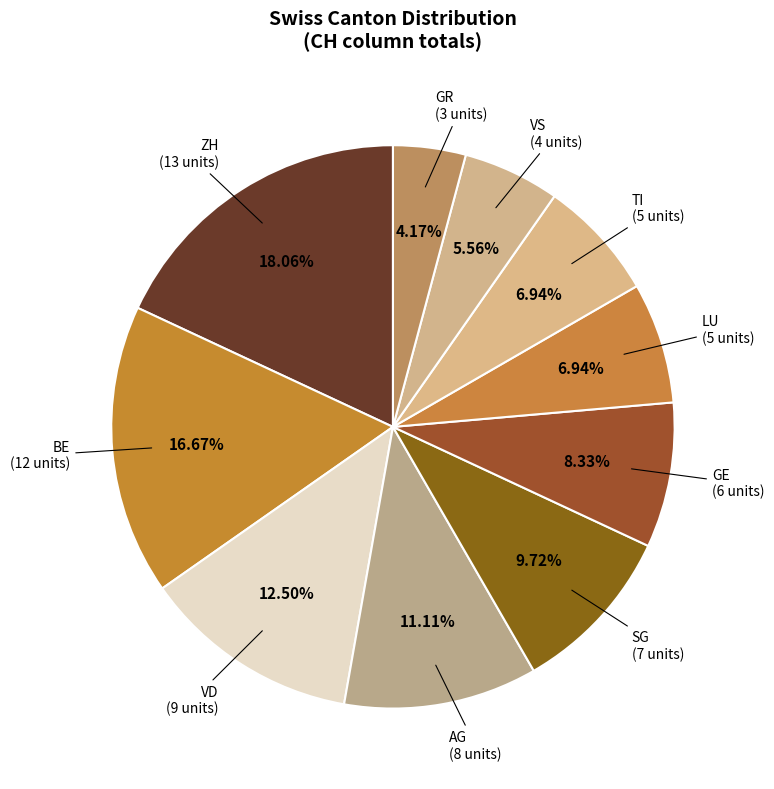

What percentage is the LU slice, to the nearest percent?

7%